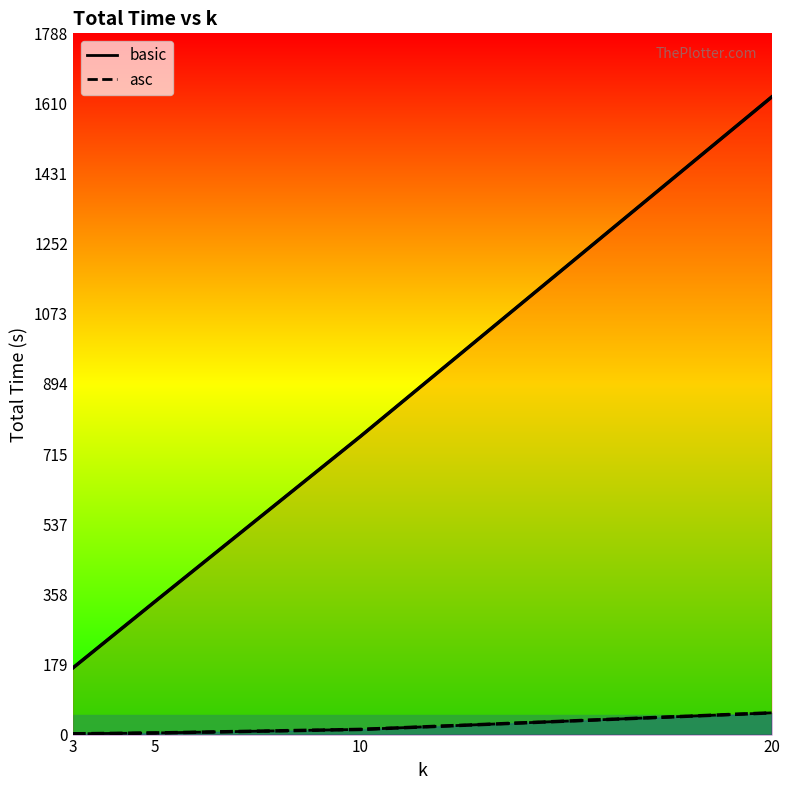

What value does the asc series have at 10?

13.2